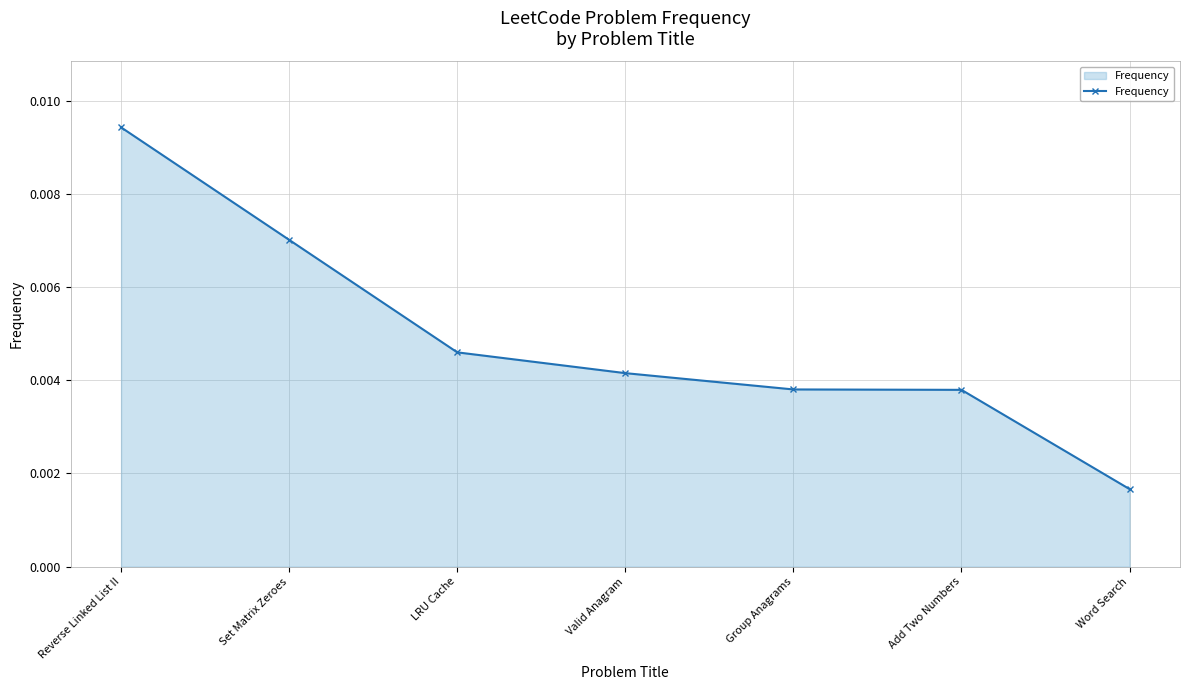

Where is the data nearest to the value 0?

Word Search